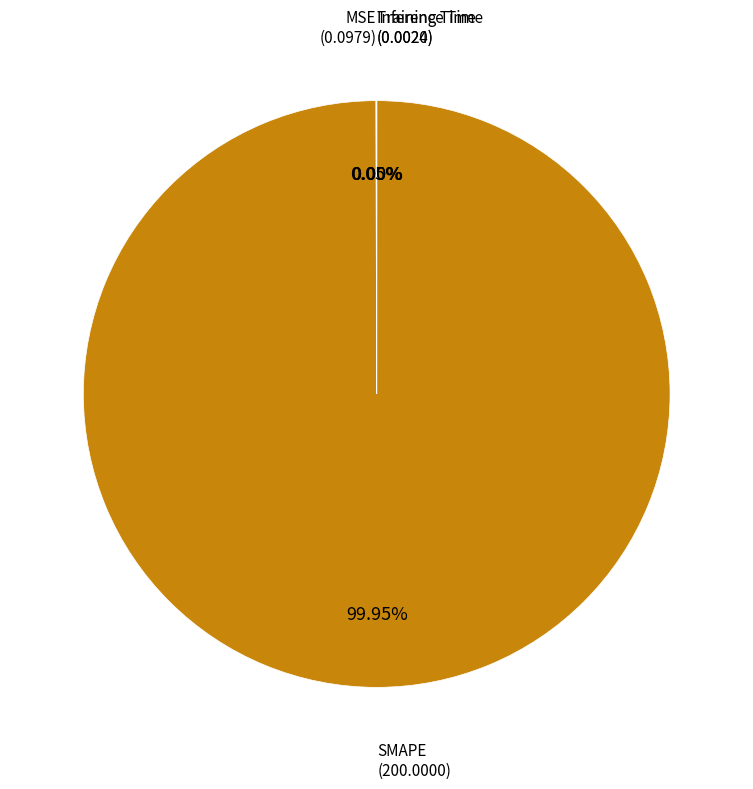

Which slice is the largest?

SMAPE